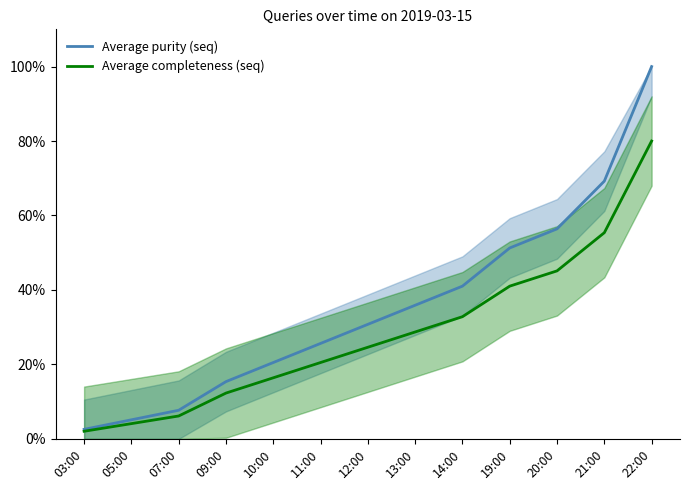

What position from the left is 20:00?

11